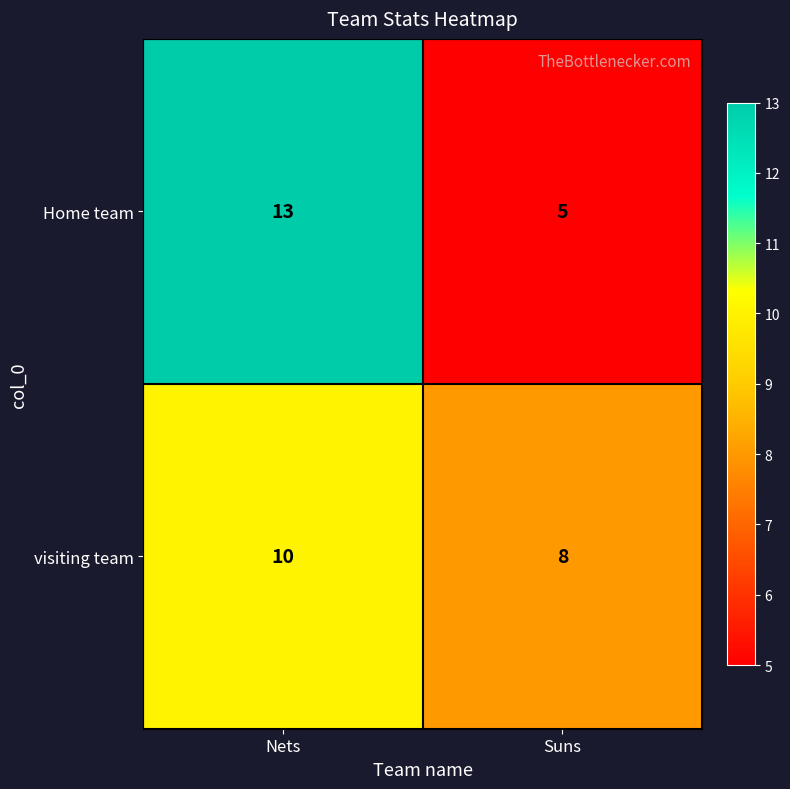

What is the approximate value of Home team at Suns?

5